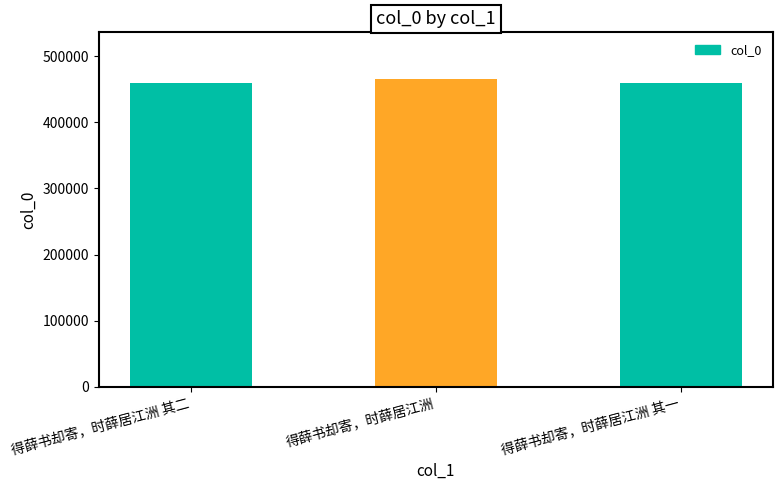

What position from the right is 得薛书却寄，时薛居江洲?

2